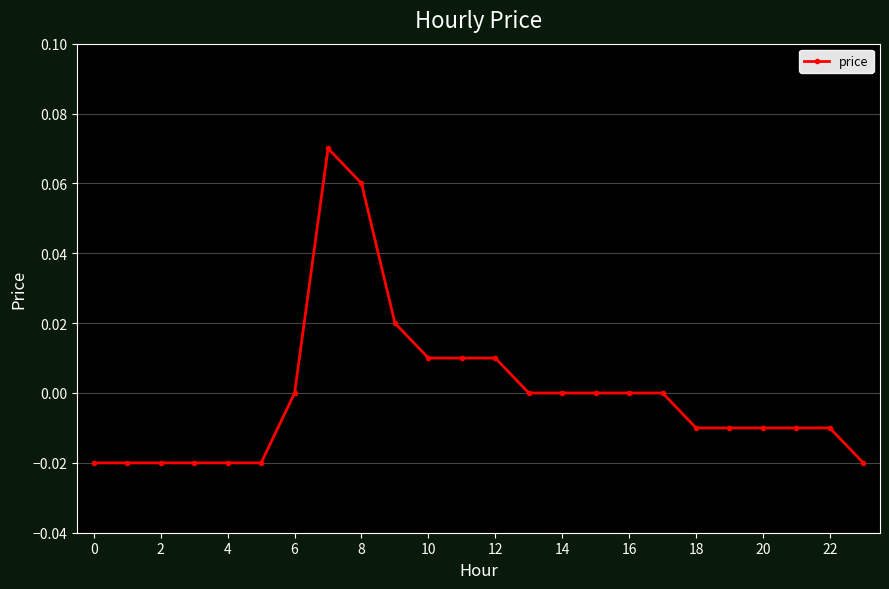

What is the difference between the maximum and minimum values?

0.1